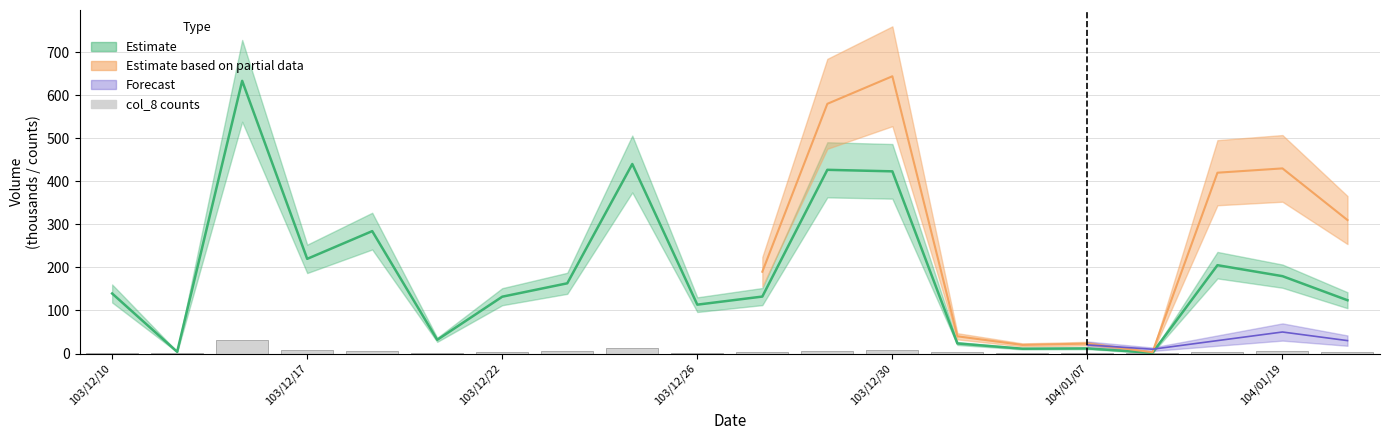

Reading right to left, extract all data points from this chart.

3	5	3	1	2	1	3	9	7	3	2	12	5	3	2	5	9	31	1	2